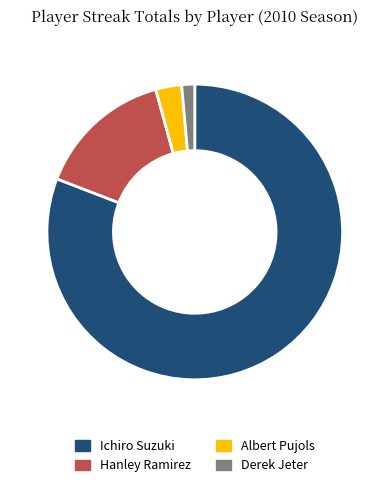

How many slices are in this pie chart?

4